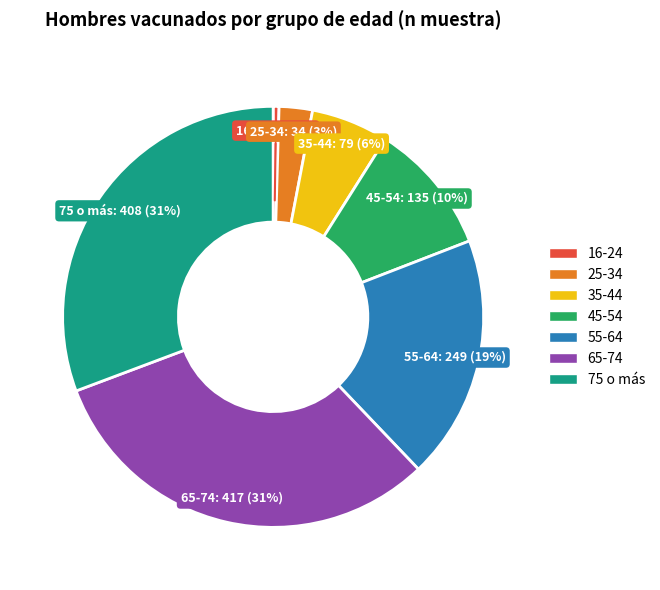

Do 65-74 and 75 o más together represent more than half of the pie?

Yes